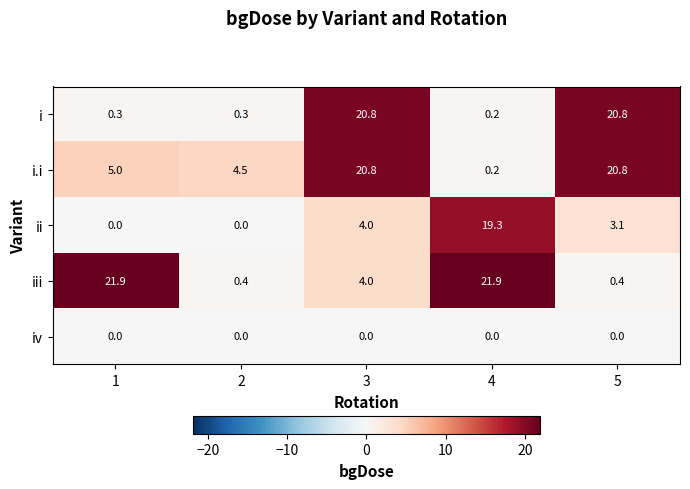

Between 1 and 4, which series saw the biggest shift?

ii